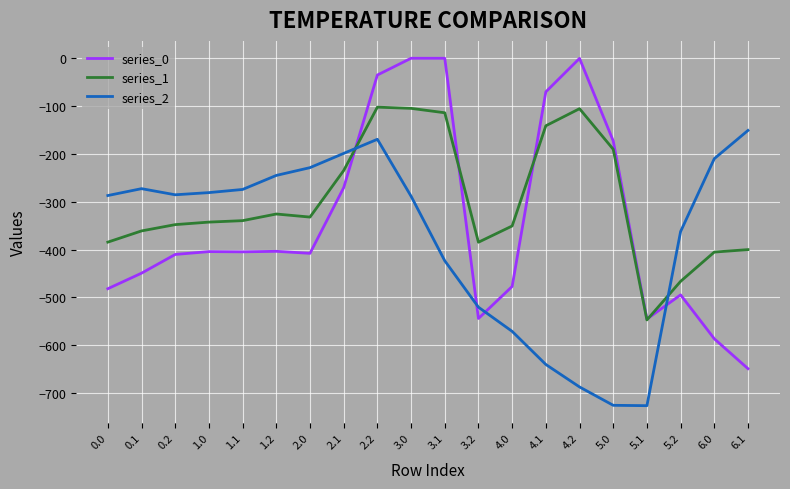

List the series in order of their peak value, lowest first.

series_2, series_1, series_0